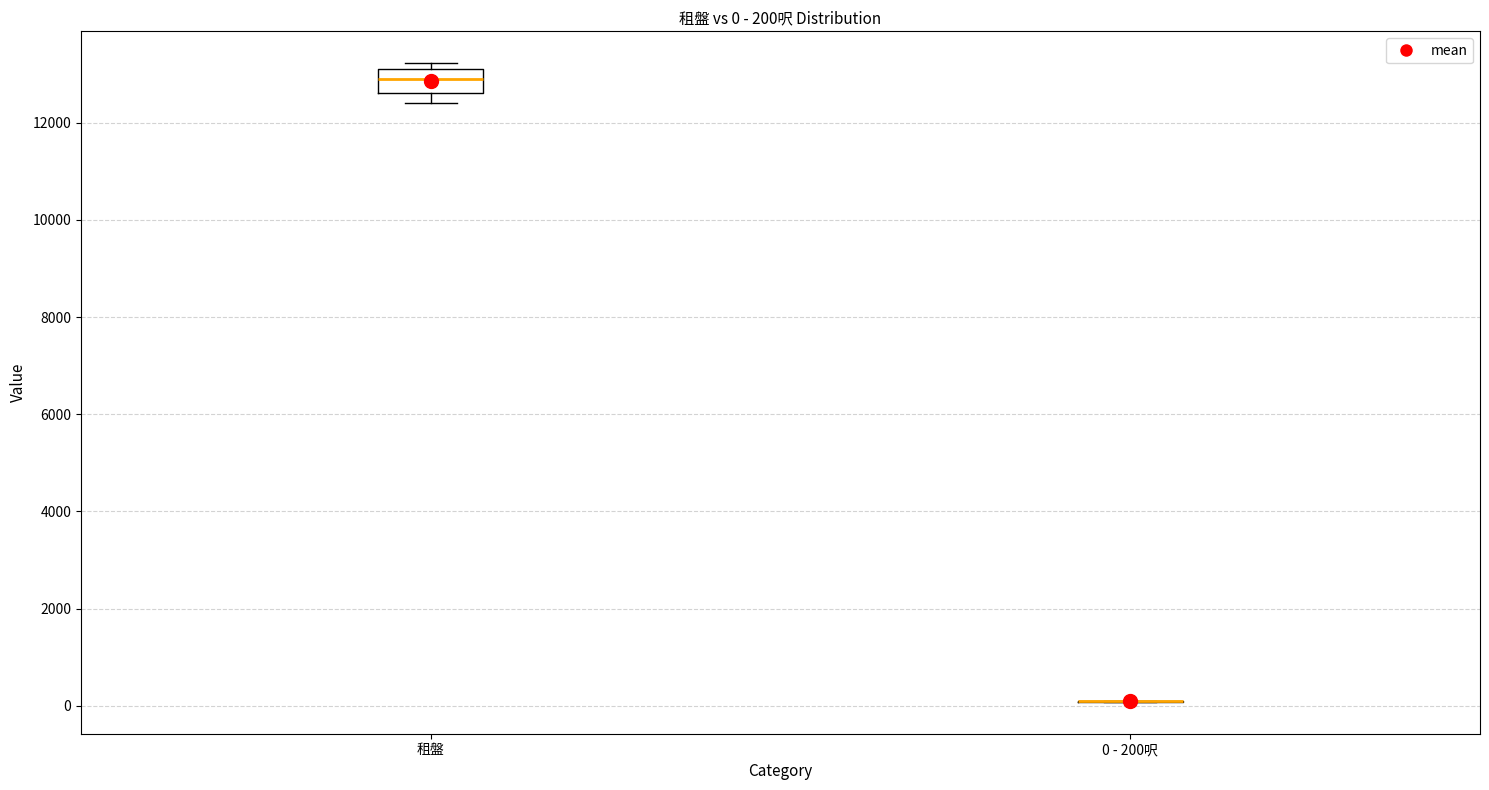

Comparing the boxes themselves (not the whiskers), which one is the tallest?

租盤